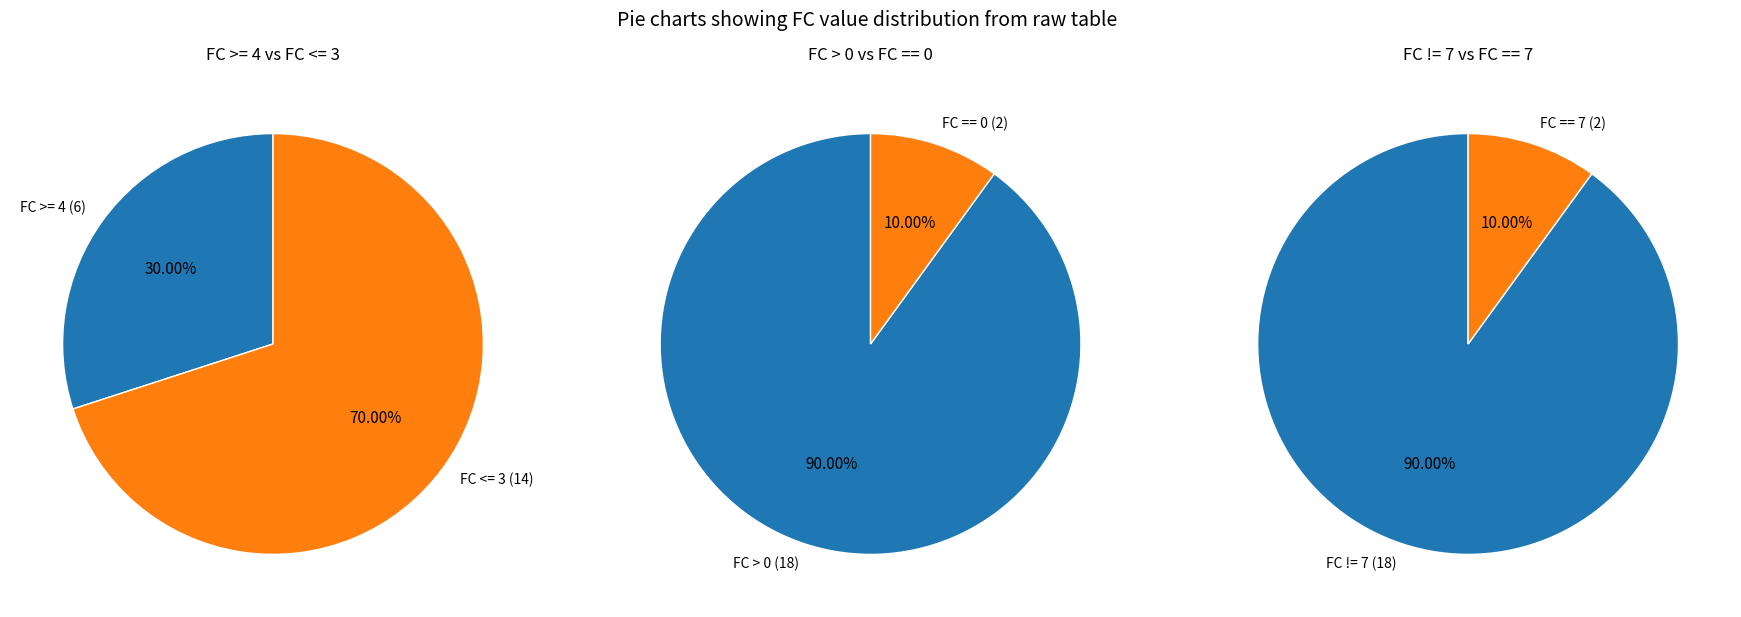

True or false: 17 accounts for 0% of the total.

True